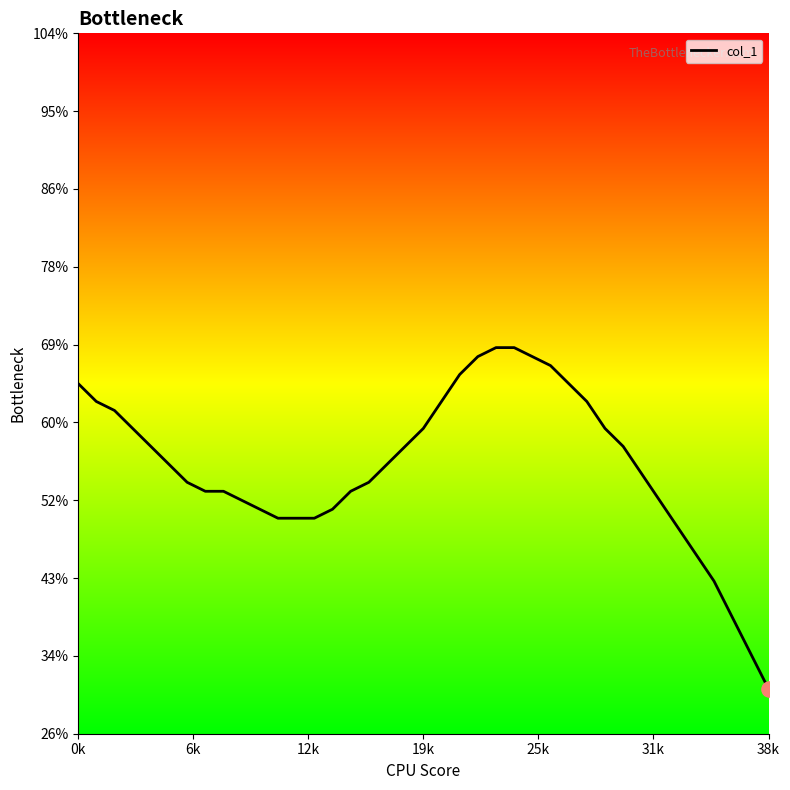

What is the difference between the maximum and minimum values?

38